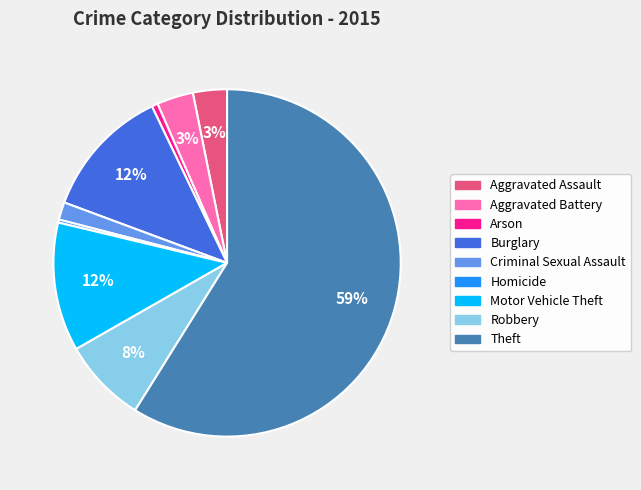

Which slice is the largest?

Theft